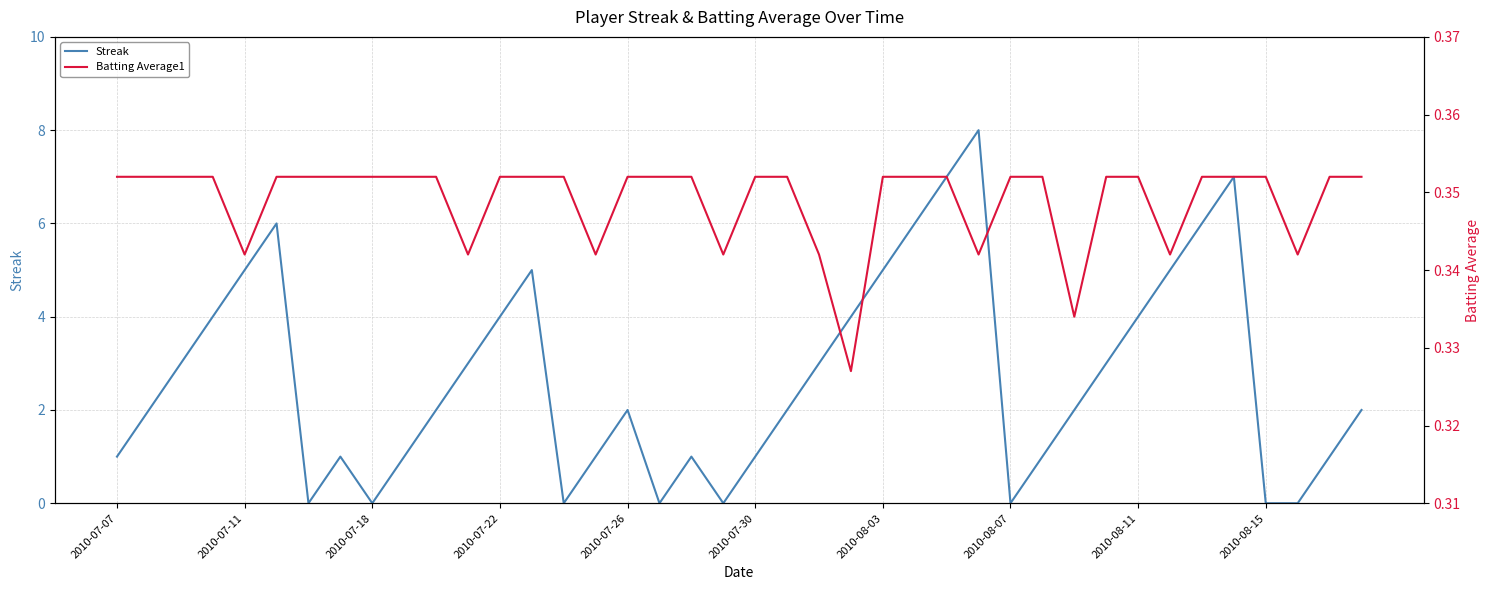

What is the value of the Batting Average1 point at the 20th from the left?

0.3